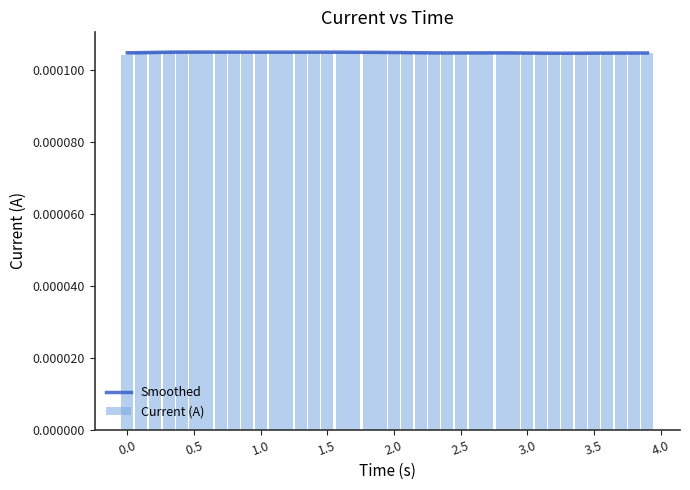

True or false: Current (A) has a value of 0.0 at 1.5.

True